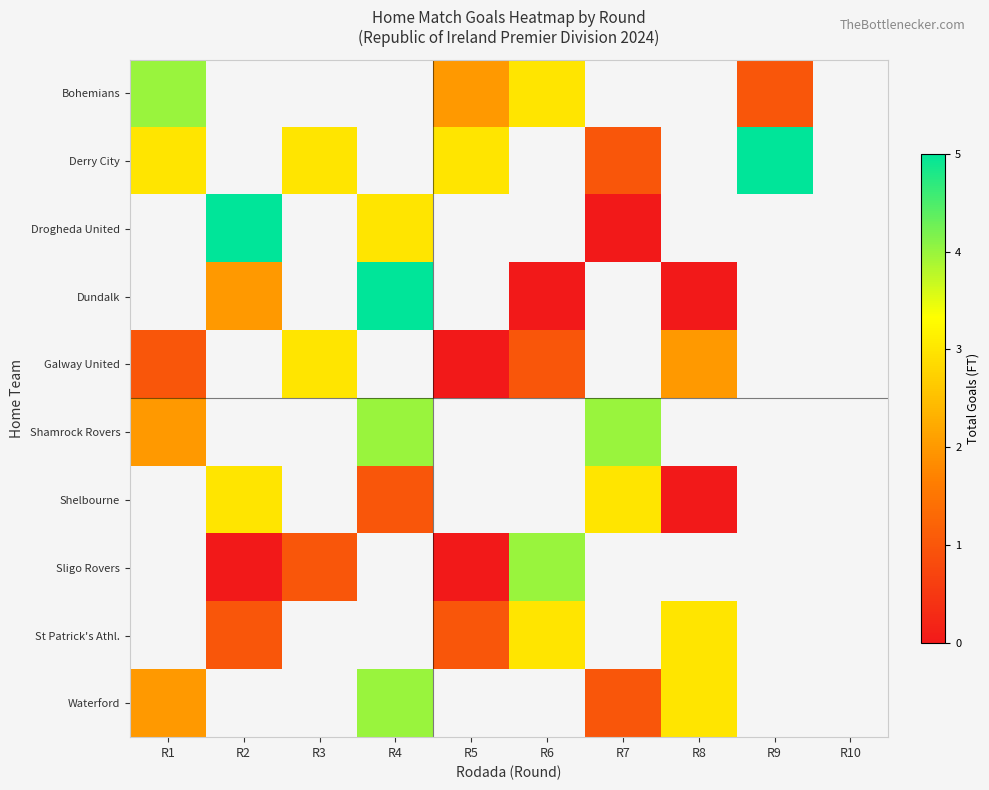

How many series are shown in this chart?

10